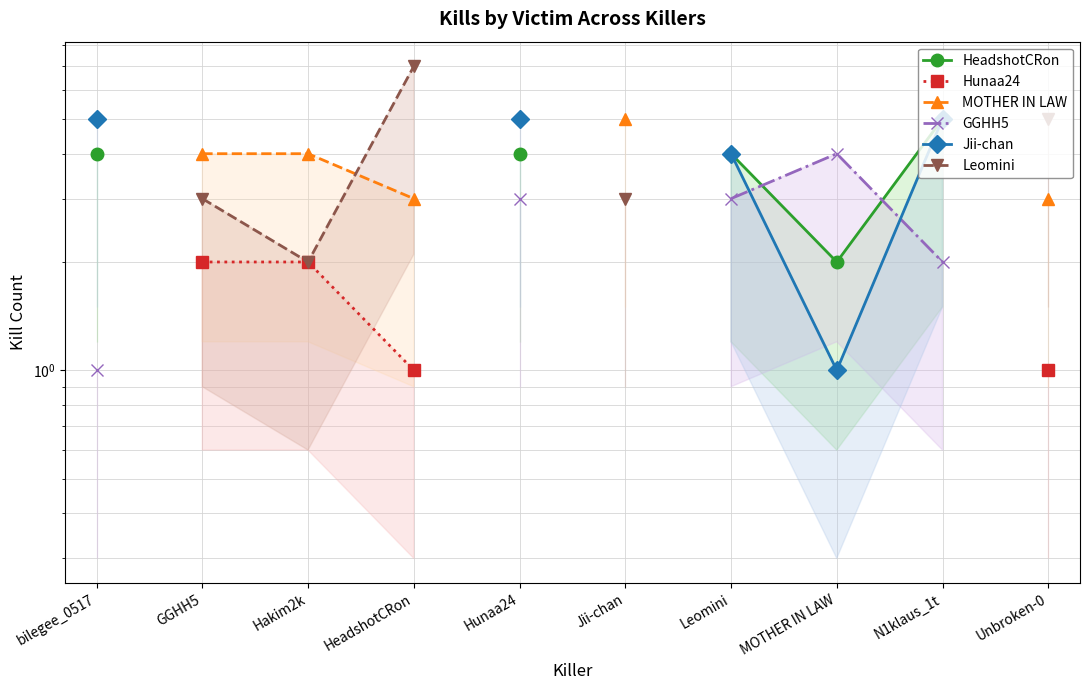

What is the difference between the highest and lowest values at Leomini?

1.0